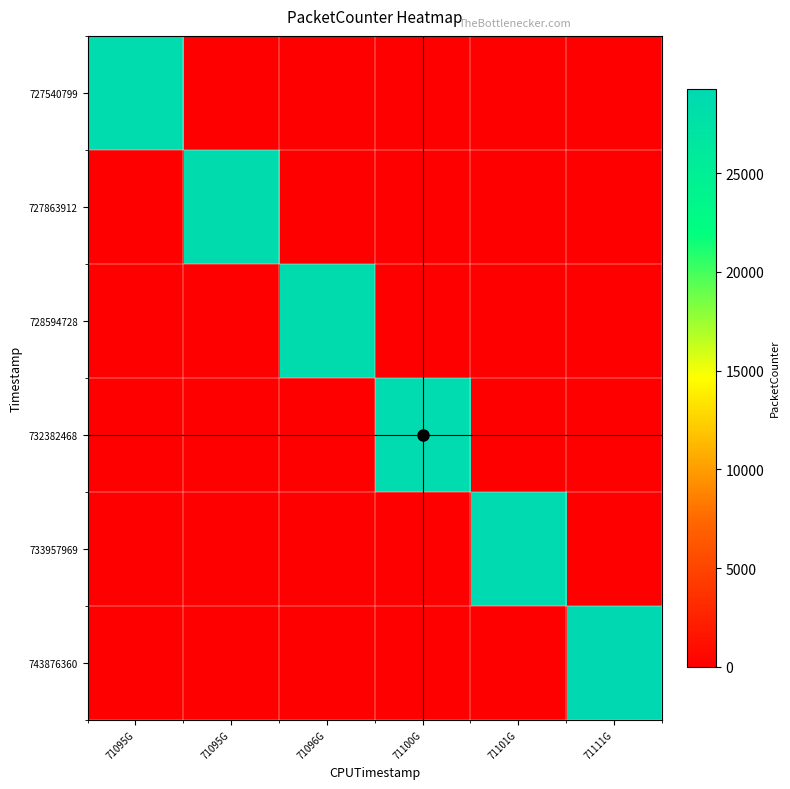

Reading left to right, list all the values displayed in this chart.

727540799: 71095G=28590	71095G=0	71096G=0	71100G=0	71101G=0	71111G=0
727863912: 71095G=0	71095G=28602	71096G=0	71100G=0	71101G=0	71111G=0
728594728: 71095G=0	71095G=0	71096G=28631	71100G=0	71101G=0	71111G=0
732382468: 71095G=0	71095G=0	71096G=0	71100G=28796	71101G=0	71111G=0
733957969: 71095G=0	71095G=0	71096G=0	71100G=0	71101G=28874	71111G=0
743876360: 71095G=0	71095G=0	71096G=0	71100G=0	71101G=0	71111G=29283